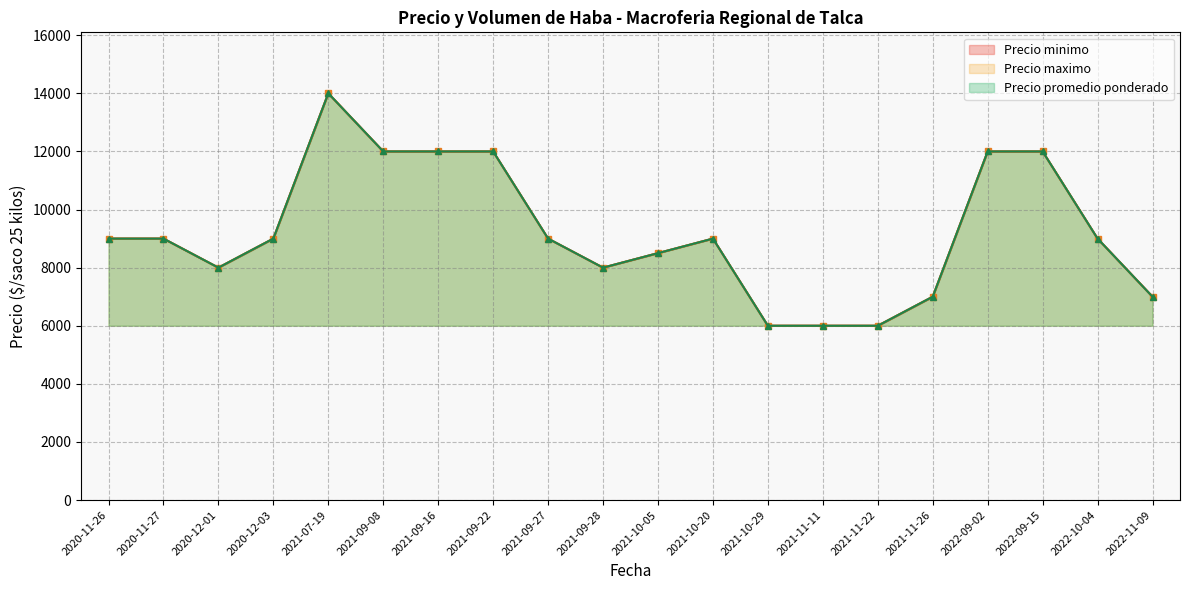

At which category is the sum across all series the highest?

2021-07-19